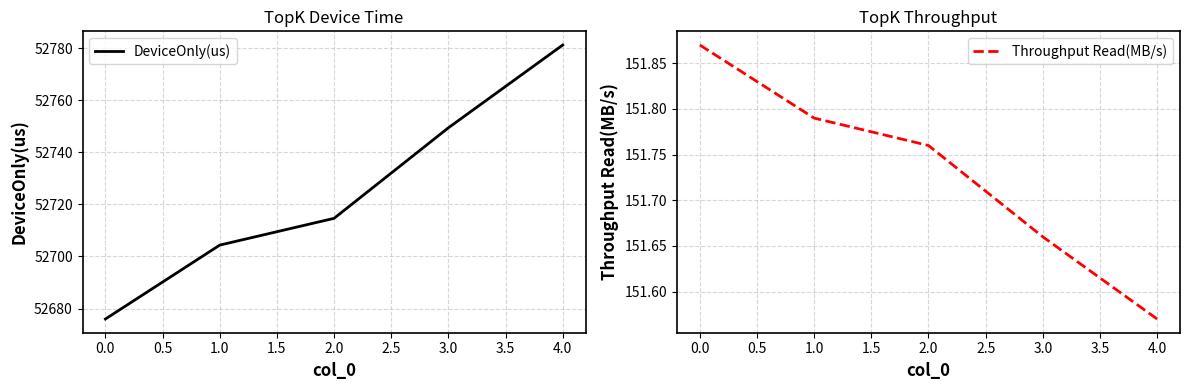

Reading right to left, extract all data points from this chart.

DeviceOnly(us): 52781.2	52749.4	52714.6	52704.4	52676.0
Throughput Read(MB/s): 151.6	151.7	151.8	151.8	151.9